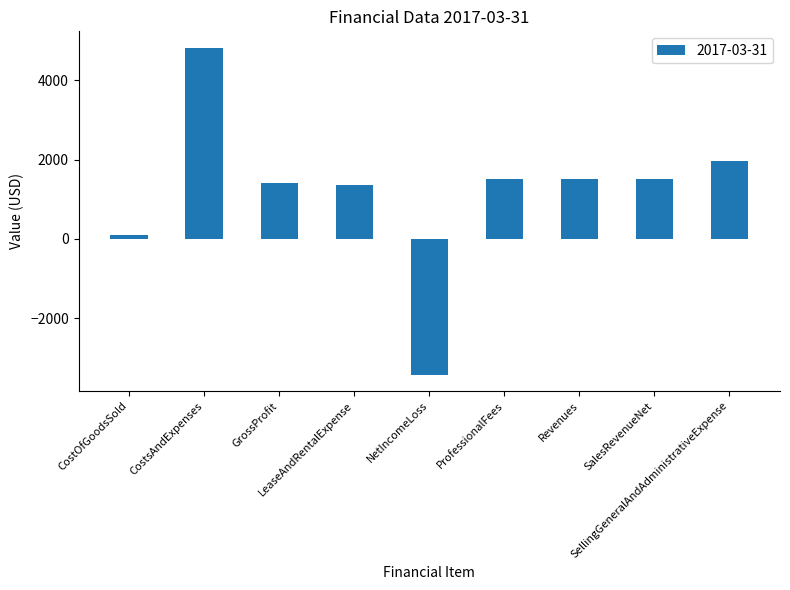

At which label does the data first exceed 1500?

CostsAndExpenses